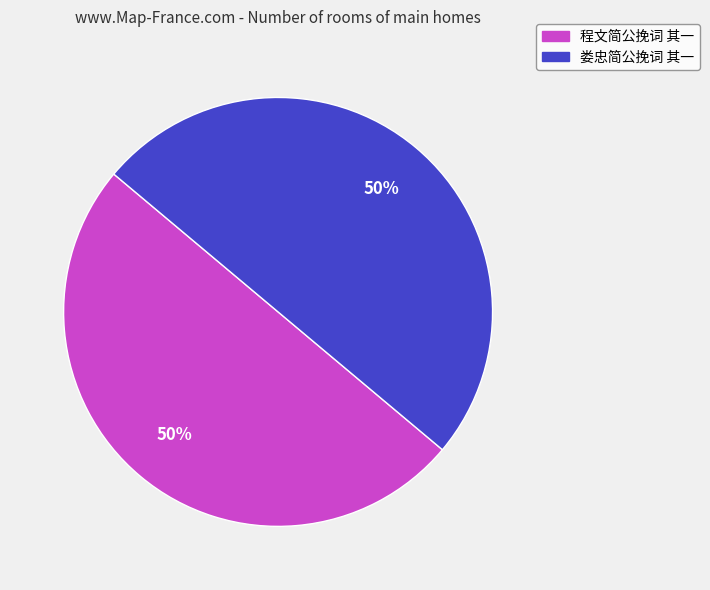

Approximately how many times larger is the value at 娄忠简公挽词 其一 compared to 程文简公挽词 其一?

1.0